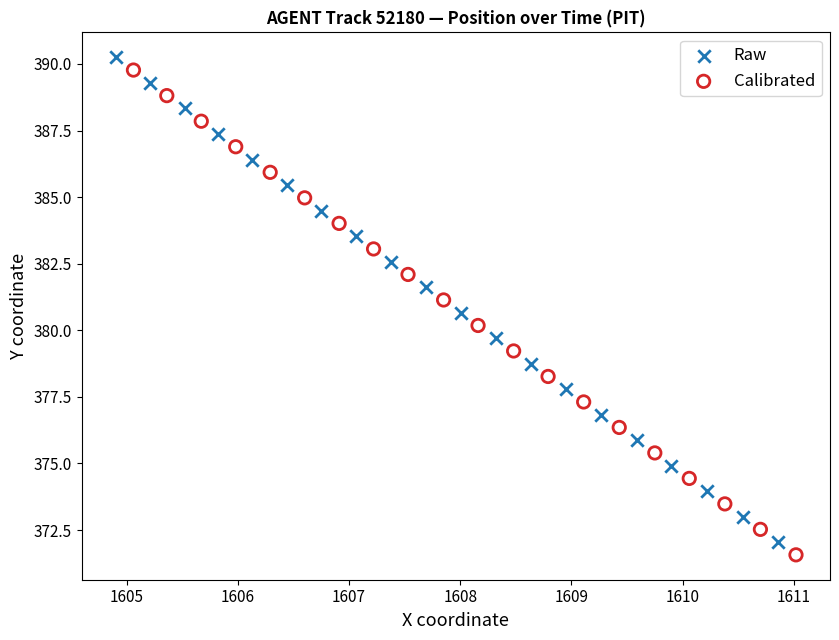

Which series has the widest spread of Y values?

Raw